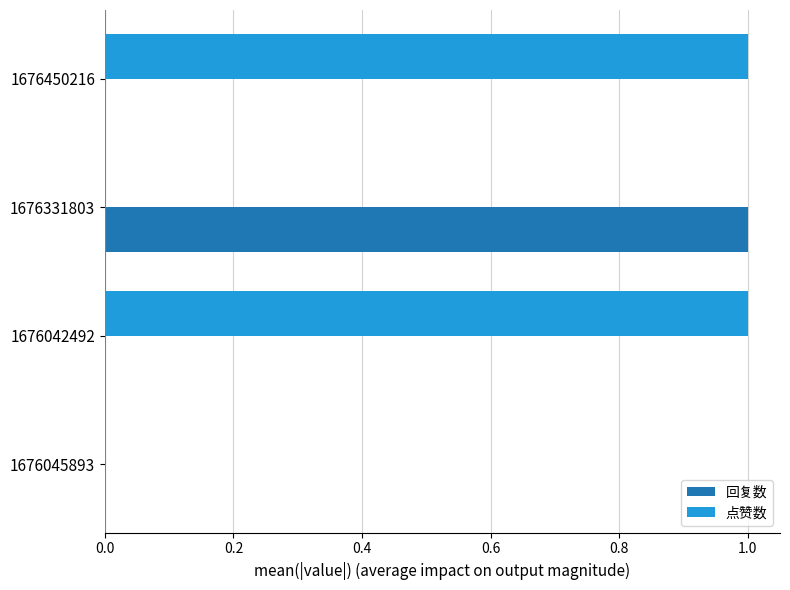

The 回复数 series shows 1 at 1676045893. True or false?

False